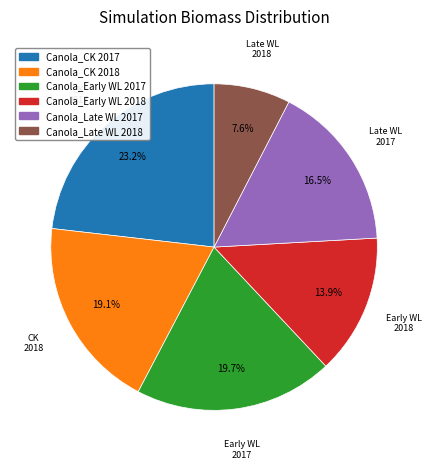

Between Canola_CK 2017 and Canola_Late WL 2018, which is larger?

Canola_CK 2017